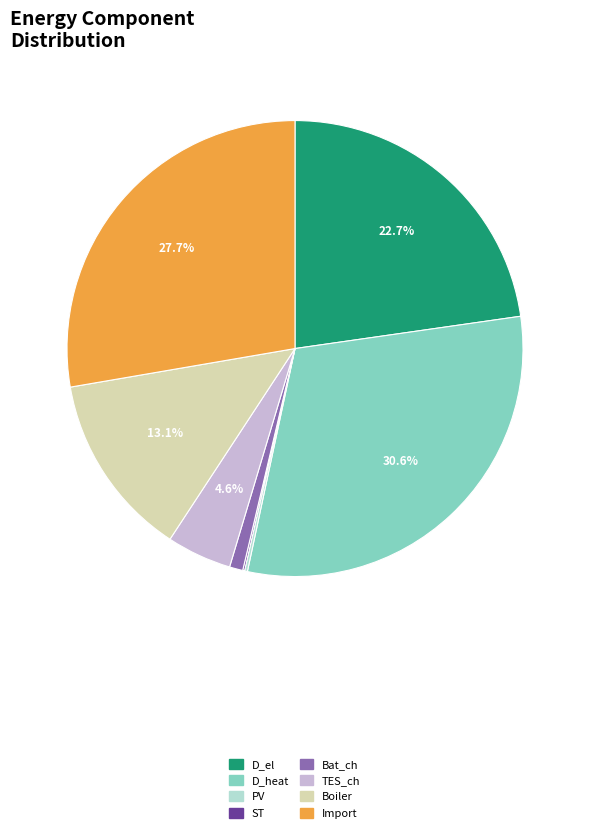

Combined, do Boiler and Import account for over 50%?

No